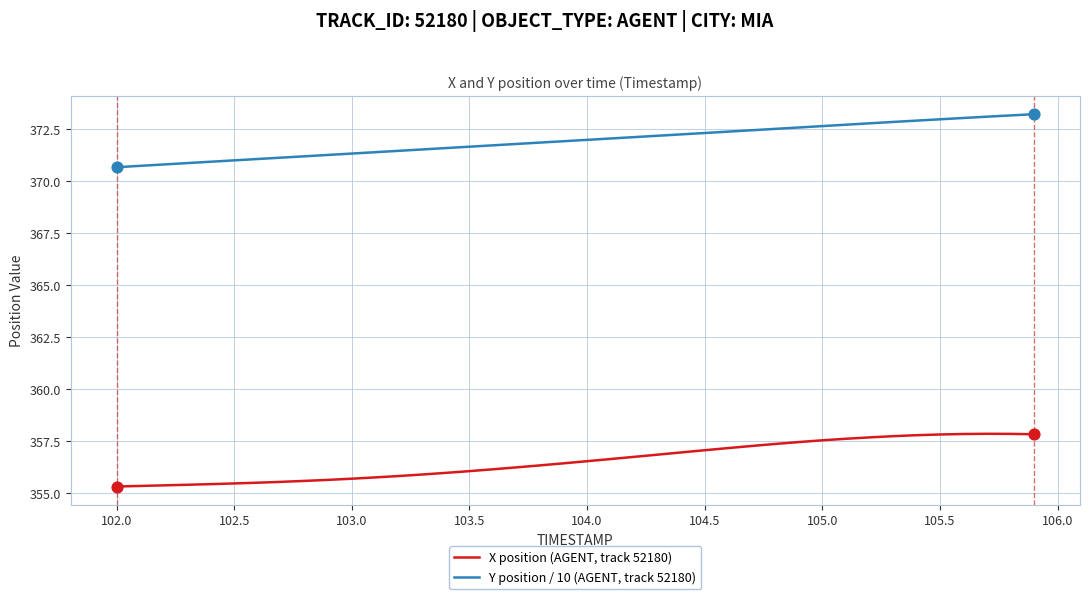

What are all the series names shown in the legend?

X position (AGENT, track 52180), Y position / 10 (AGENT, track 52180)